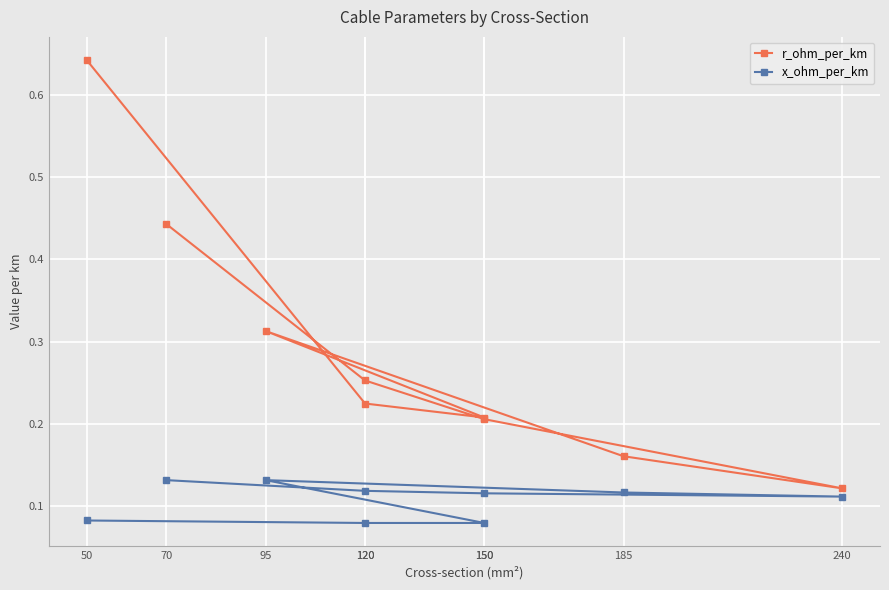

What is the value of the x_ohm_per_km point at the 4th from the left?

0.1